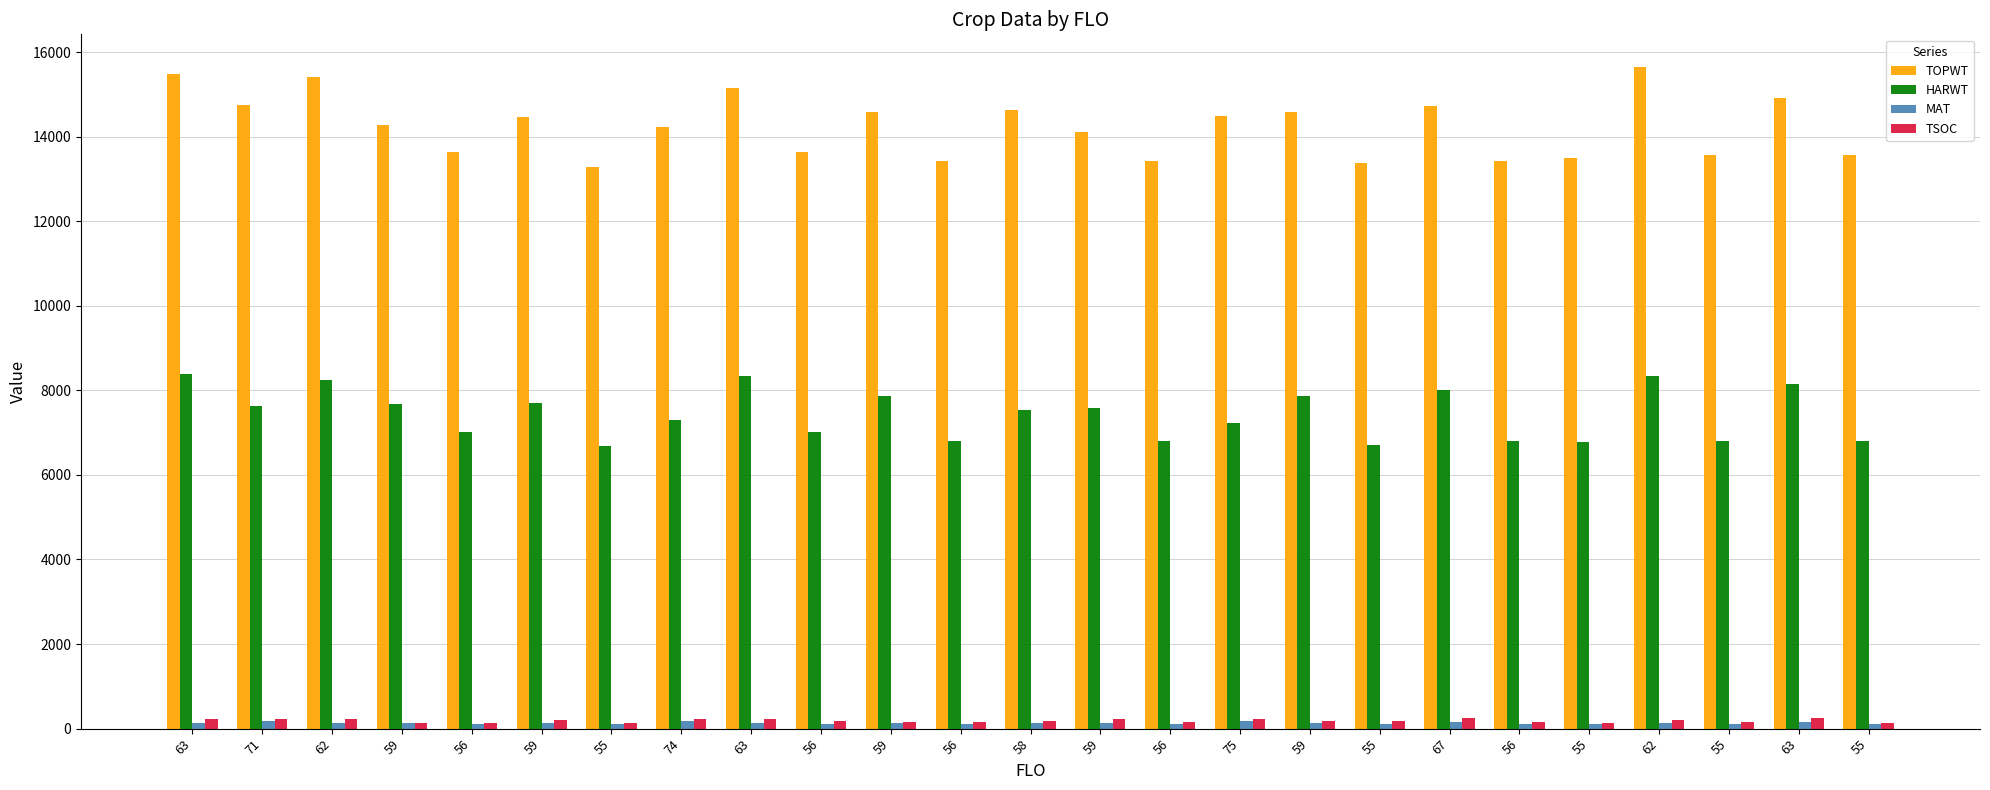

Does the chart contain any negative values?

No